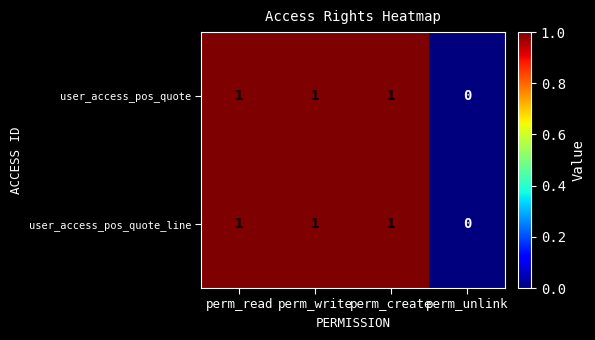

What is the total value across all series at perm_create?

2